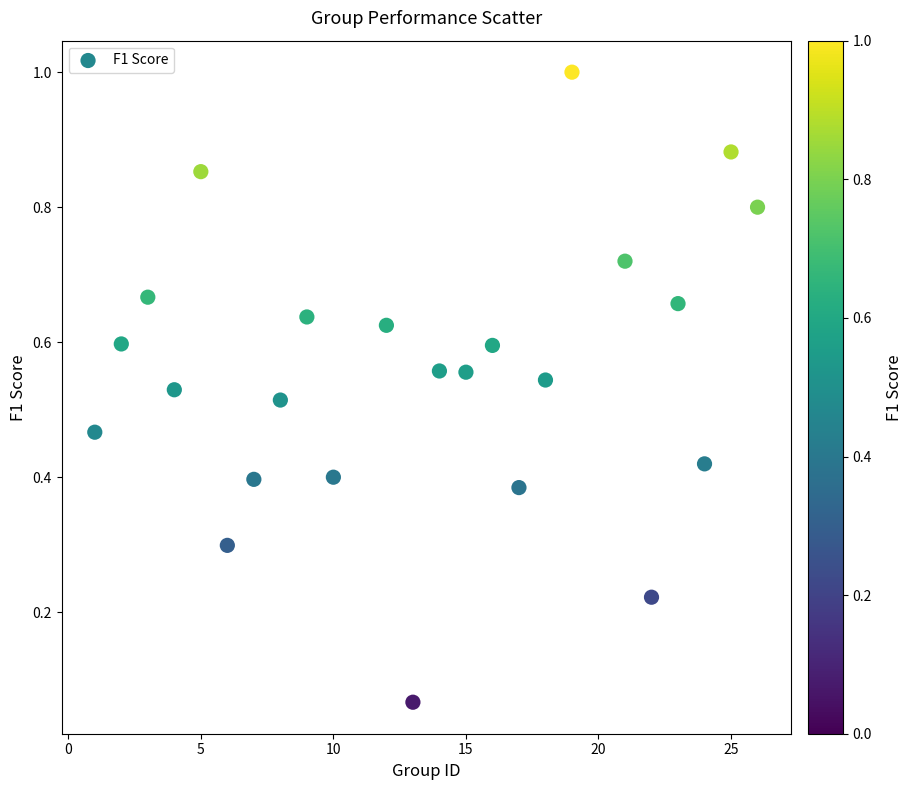

What is the range of X values (max minus min)?

25.0